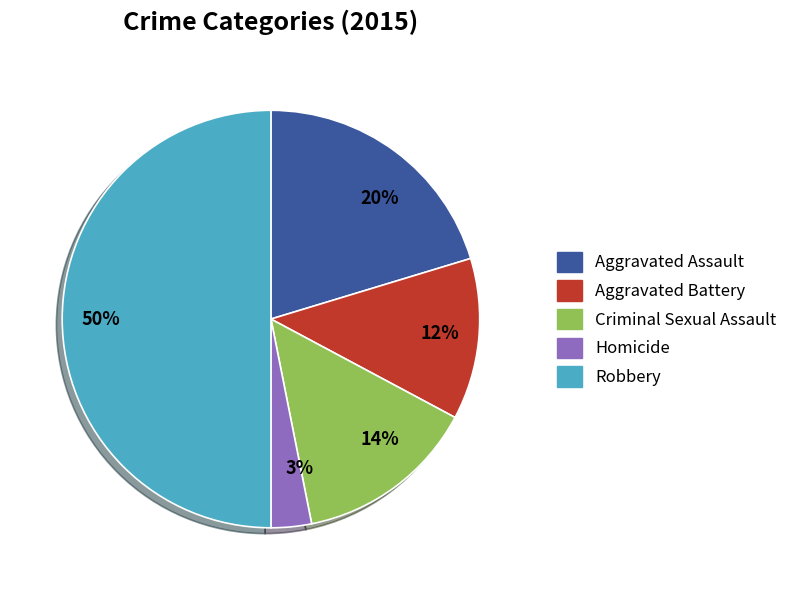

Between Robbery and Criminal Sexual Assault, which is larger?

Robbery